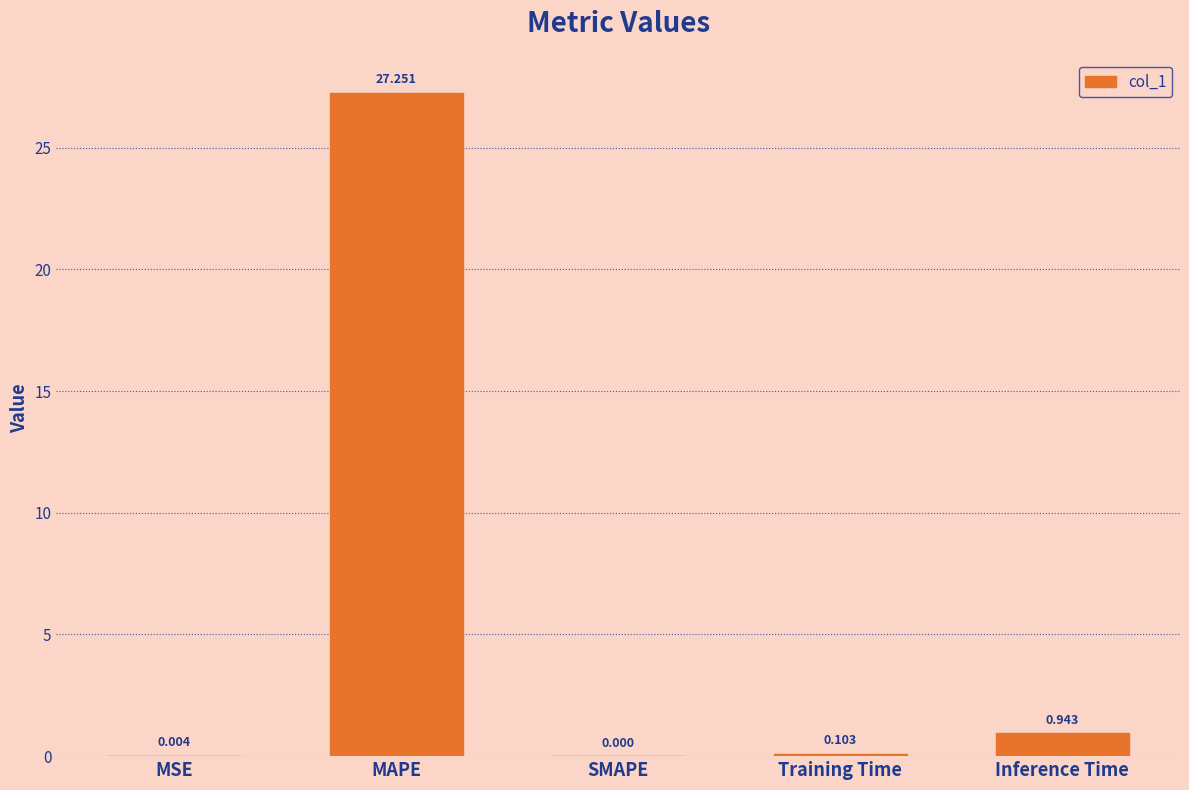

Which has a higher value, MAPE or SMAPE?

MAPE